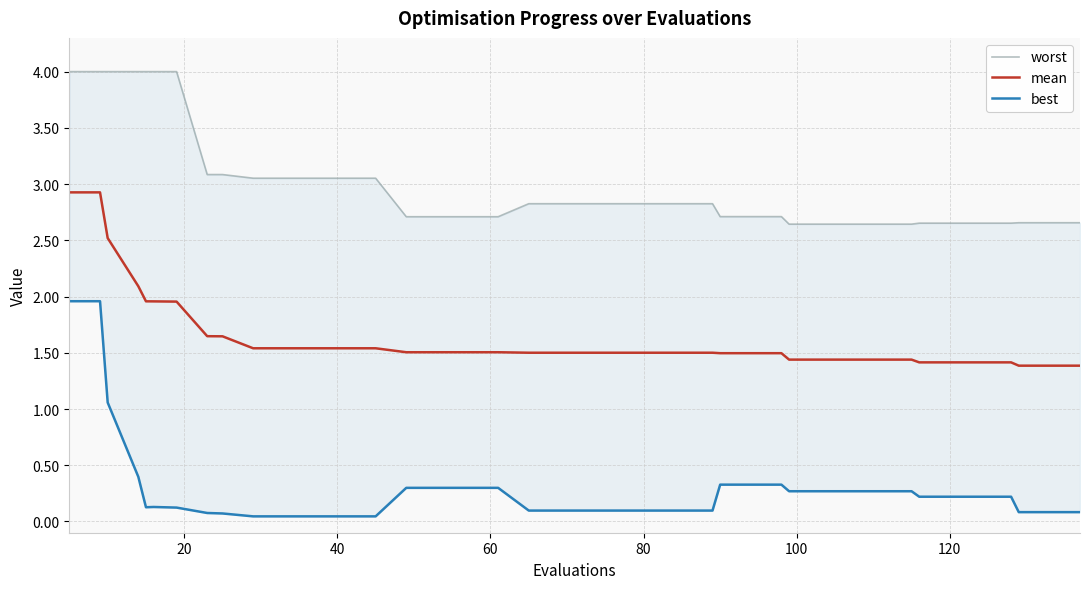

What is the difference between the maximum and minimum values in the mean series?

1.5